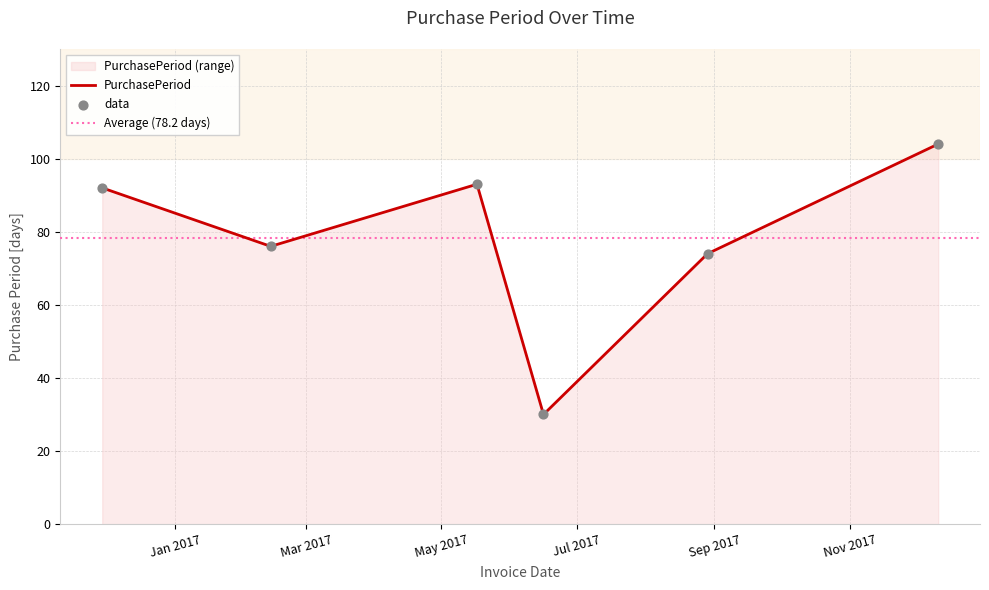

What is the change in value from 2016-11-29 to 2017-02-13?

-16